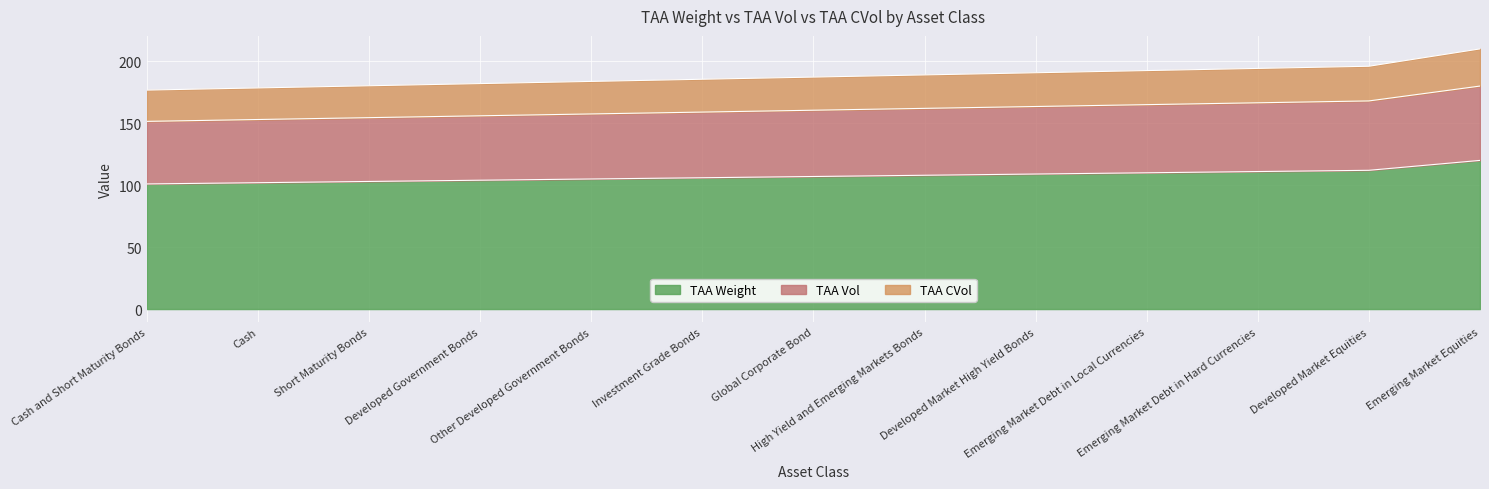

How many series are shown in this chart?

3